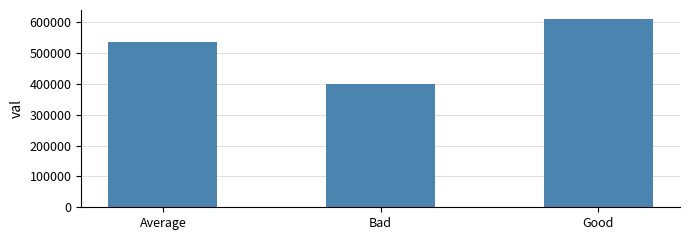

What is the change in value from Bad to Good?

+210049.5